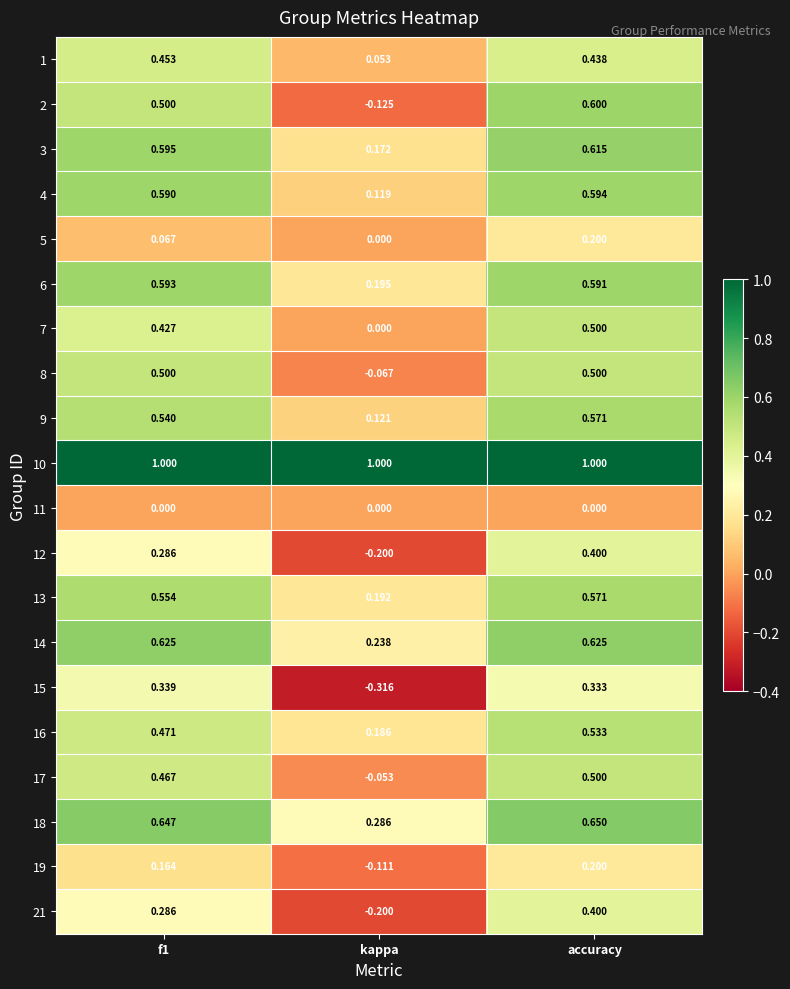

Which label corresponds to the smallest value in the chart?

kappa